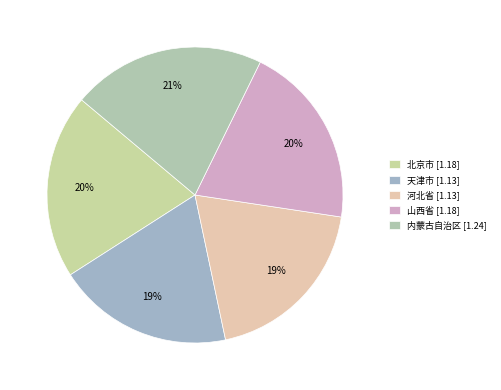

The 北京市 slice represents 20% of the pie. True or false?

True